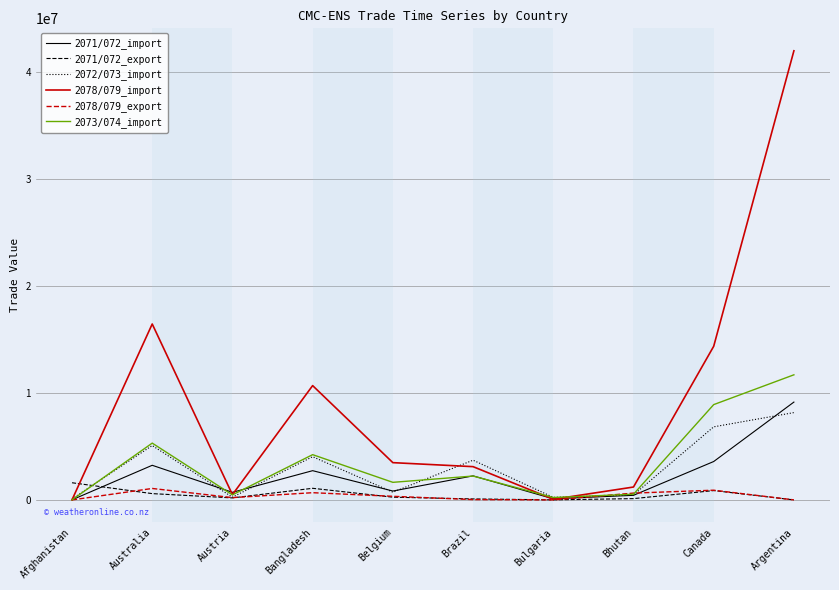

How many values in the 2071/072_import series are below 2244846?

5